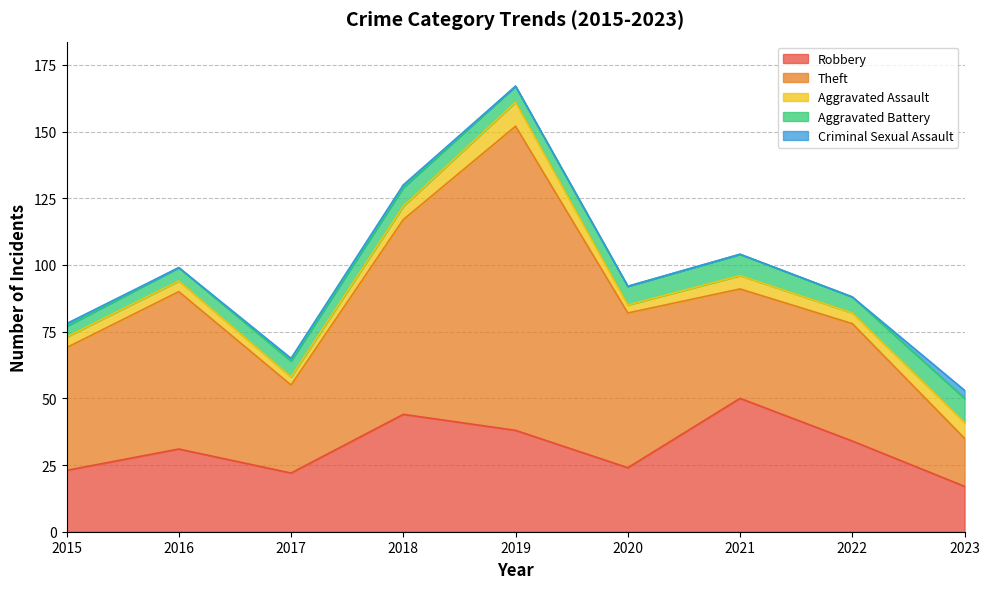

How many data points in Aggravated Assault are above 4?

4